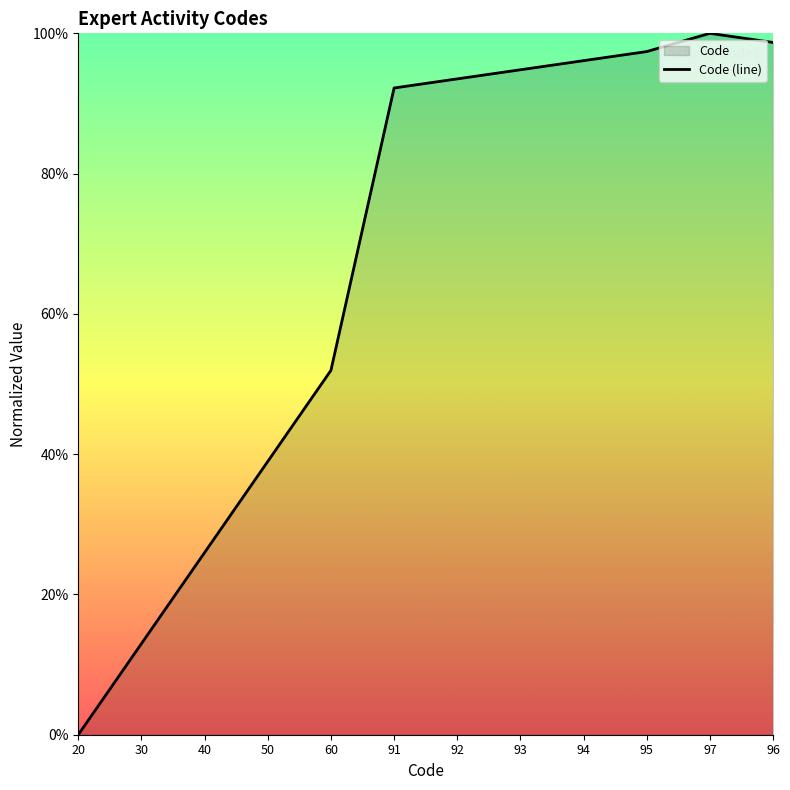

How many interior local peaks (higher than both neighbors) does the data have?

1